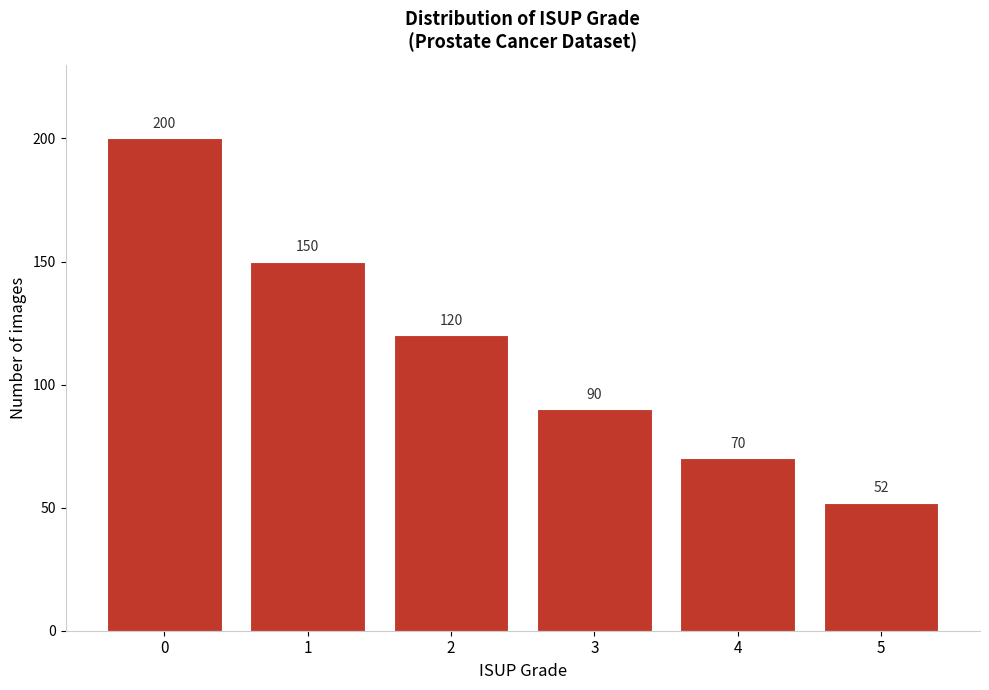

Reading left to right, list all the values displayed in this chart.

0=200	1=150	2=120	3=90	4=70	5=52